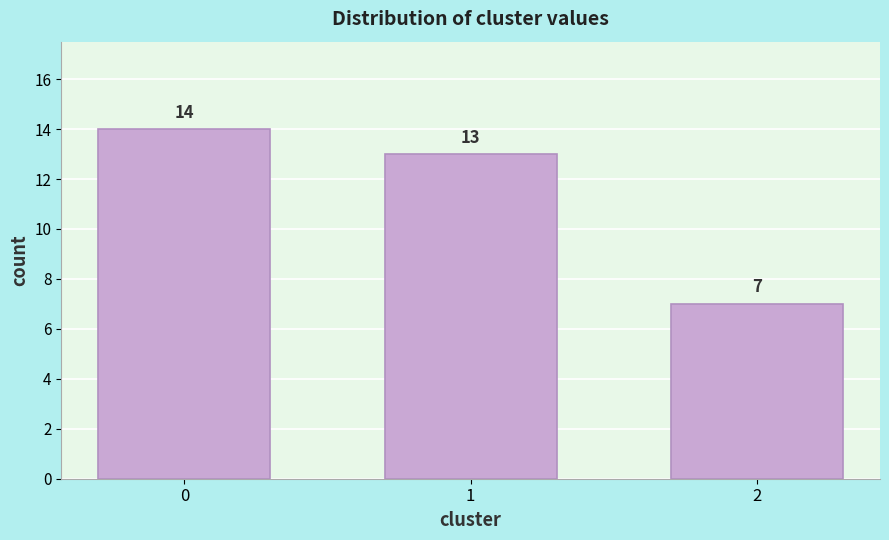

Reading right to left, what are all the values shown in this chart?

7	13	14